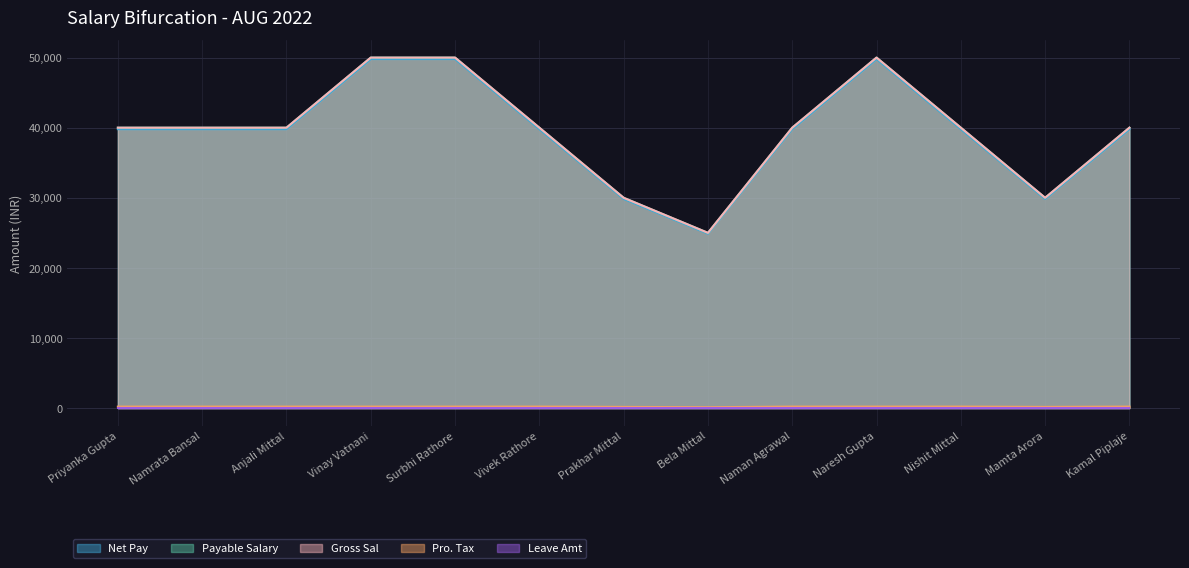

Does the chart have visible grid lines?

Yes